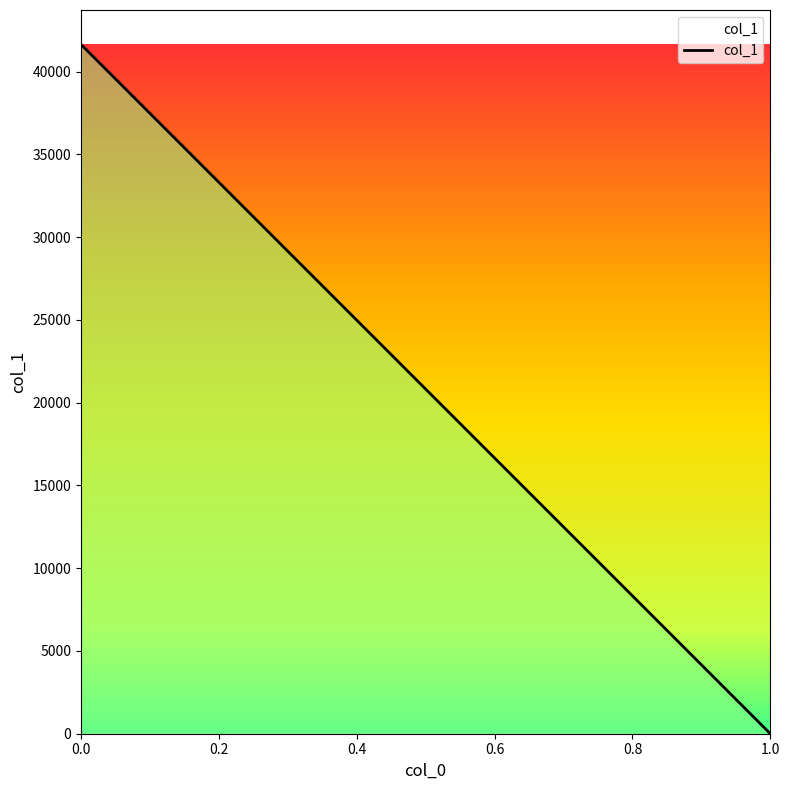

Rank the categories by value from highest to lowest.

0, 1